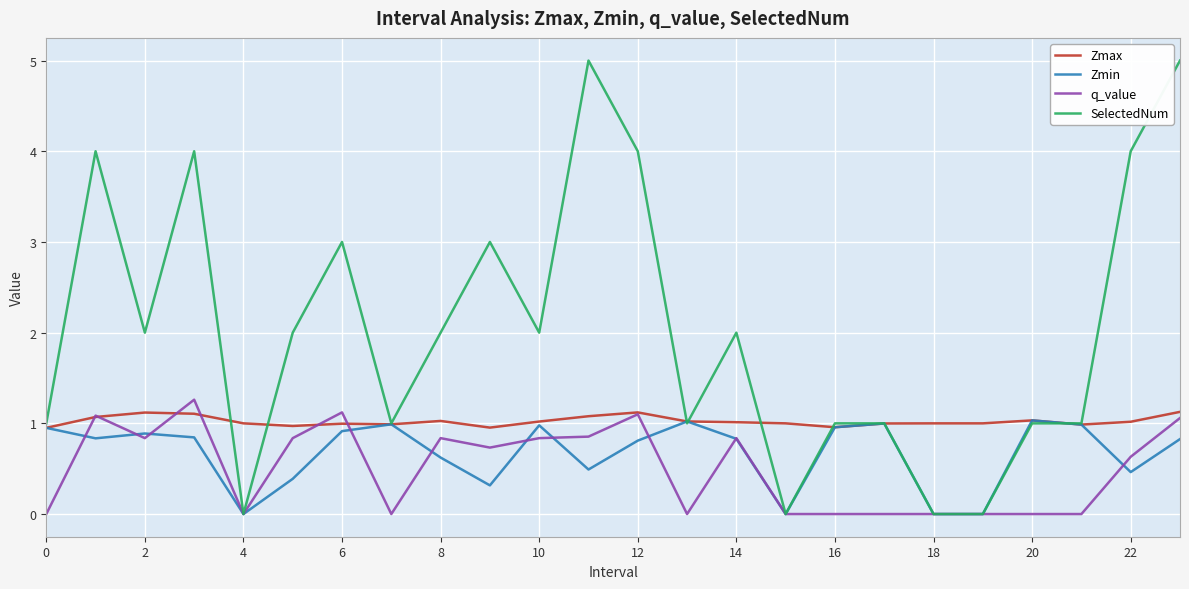

Does the chart have visible grid lines?

Yes